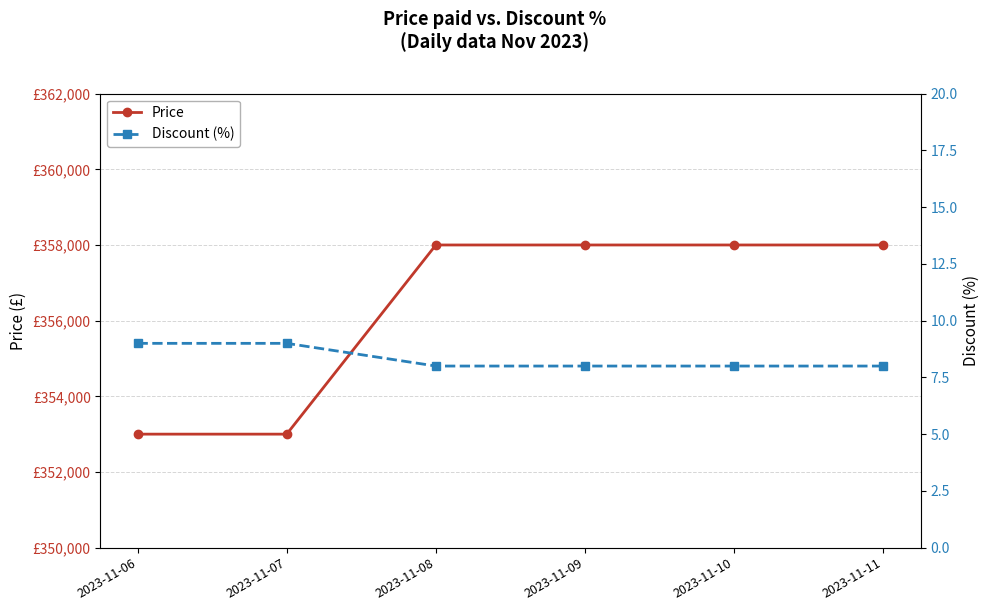

Which series has the largest total across all categories?

Price